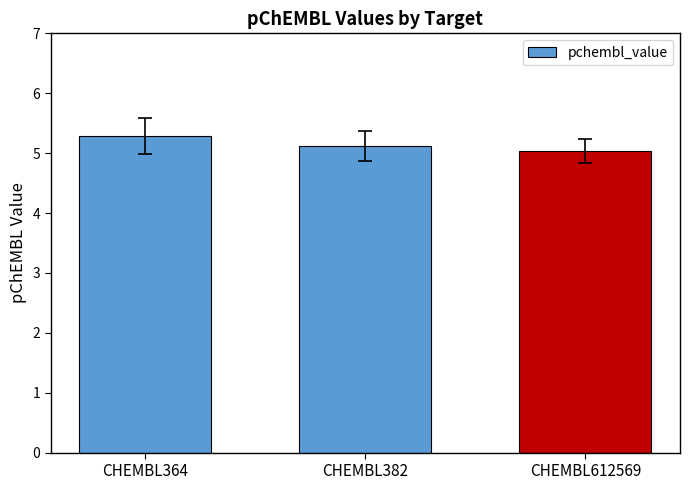

What is the smallest value displayed?

5.0